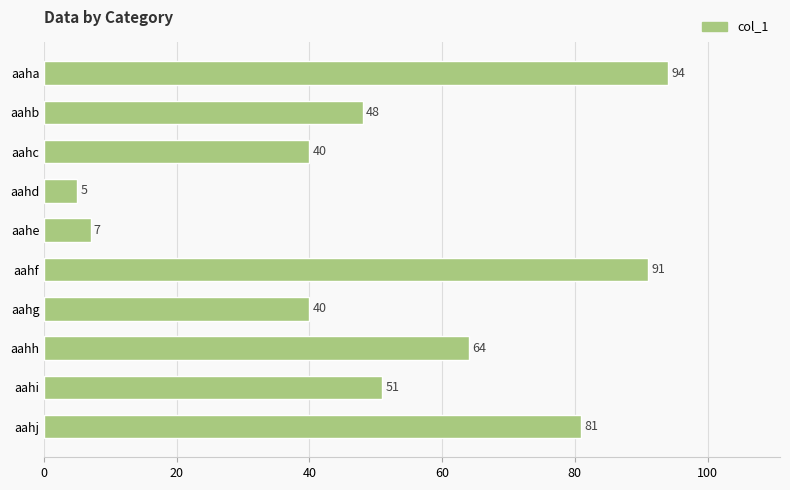

Does the chart contain stacked bars?

No